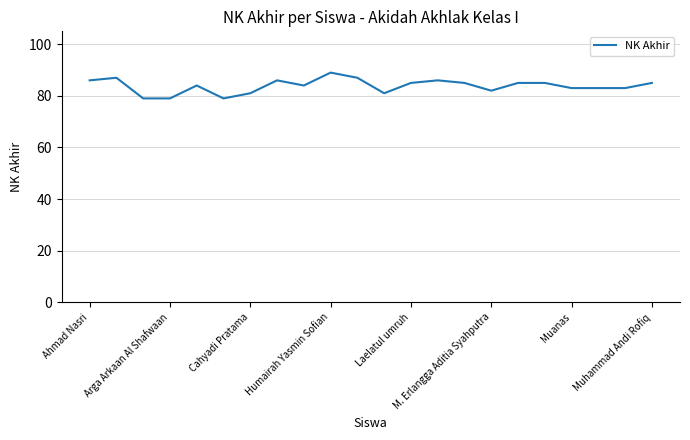

What is the difference between the maximum and minimum values?

10